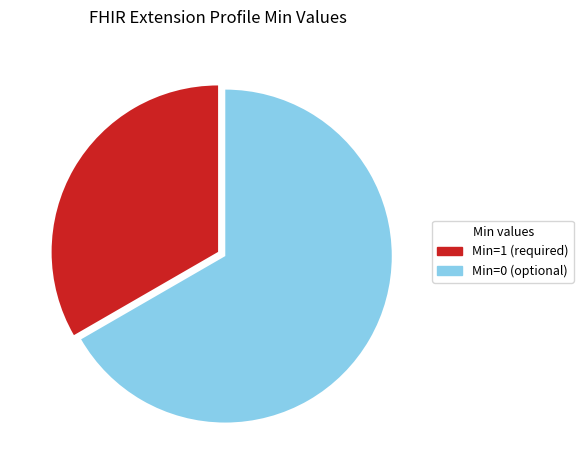

Is it true that Min=1 (required) is 23% of the pie?

False